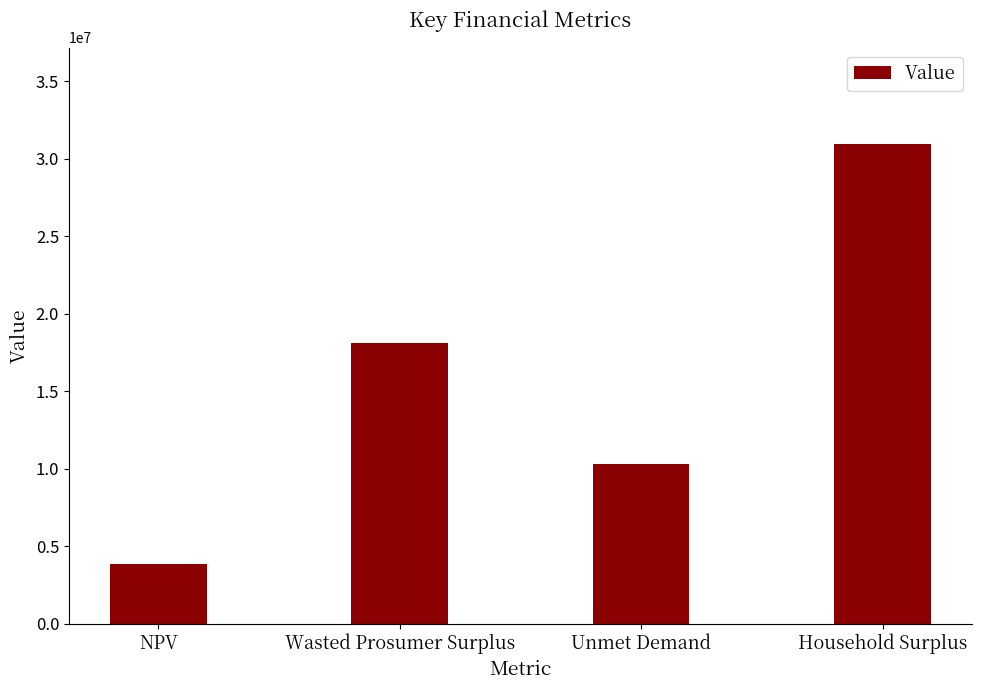

How many data points are above 18093321?

2